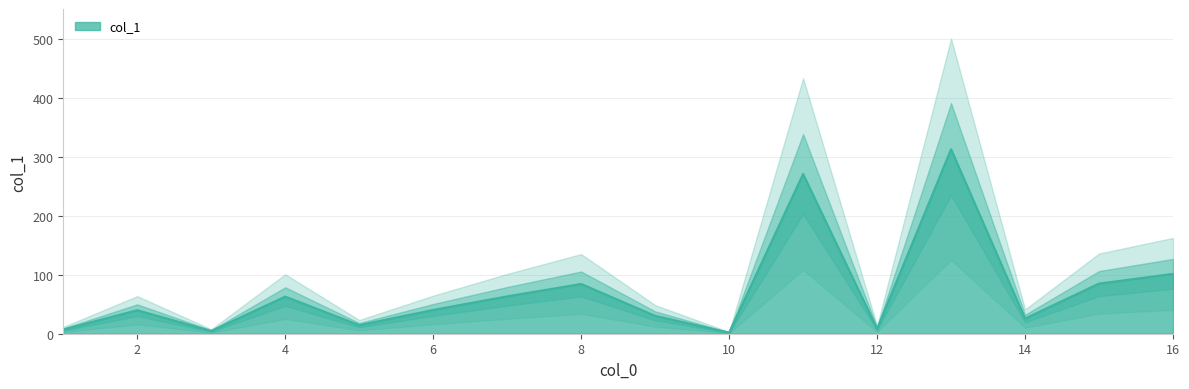

How many data points does each series have?

16